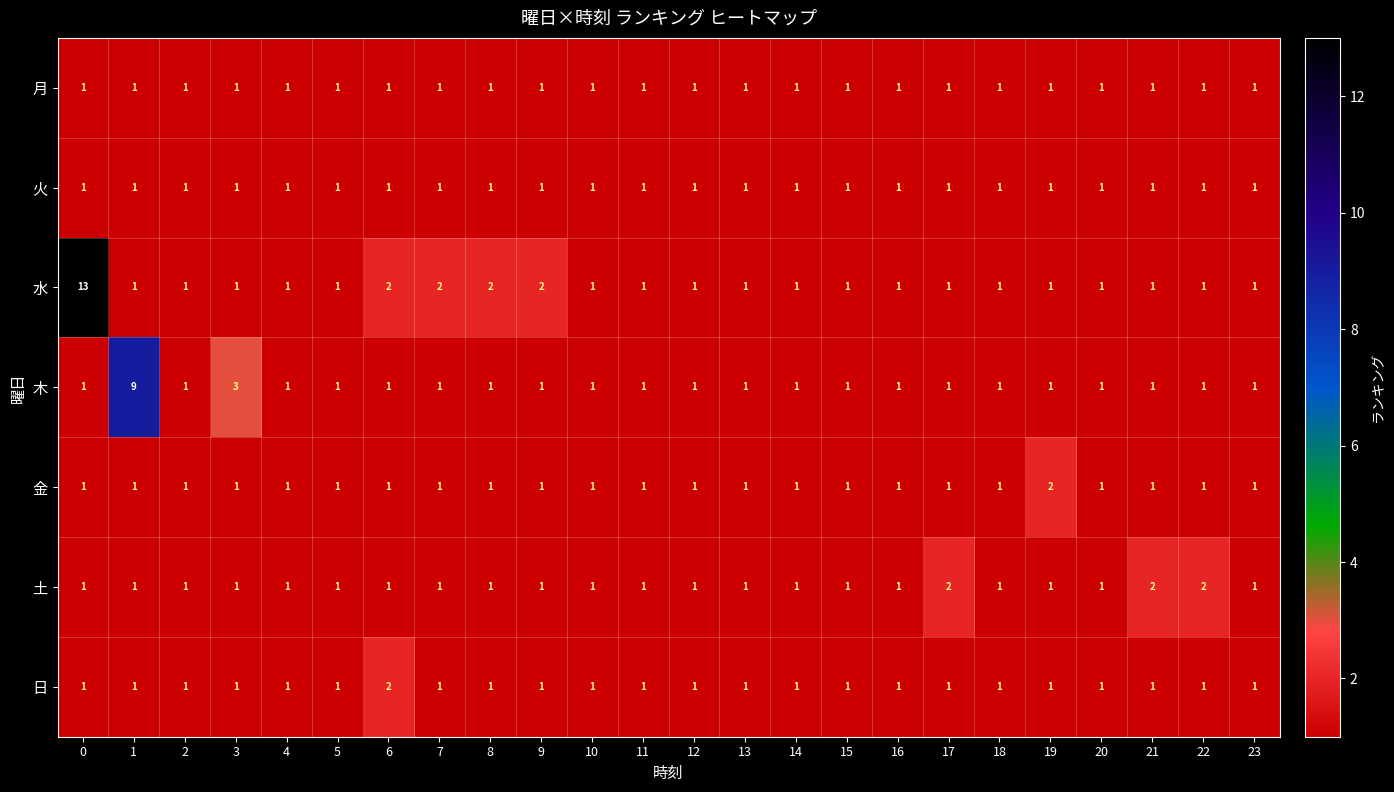

True or false: 土 has a value of 1 at 21.

False